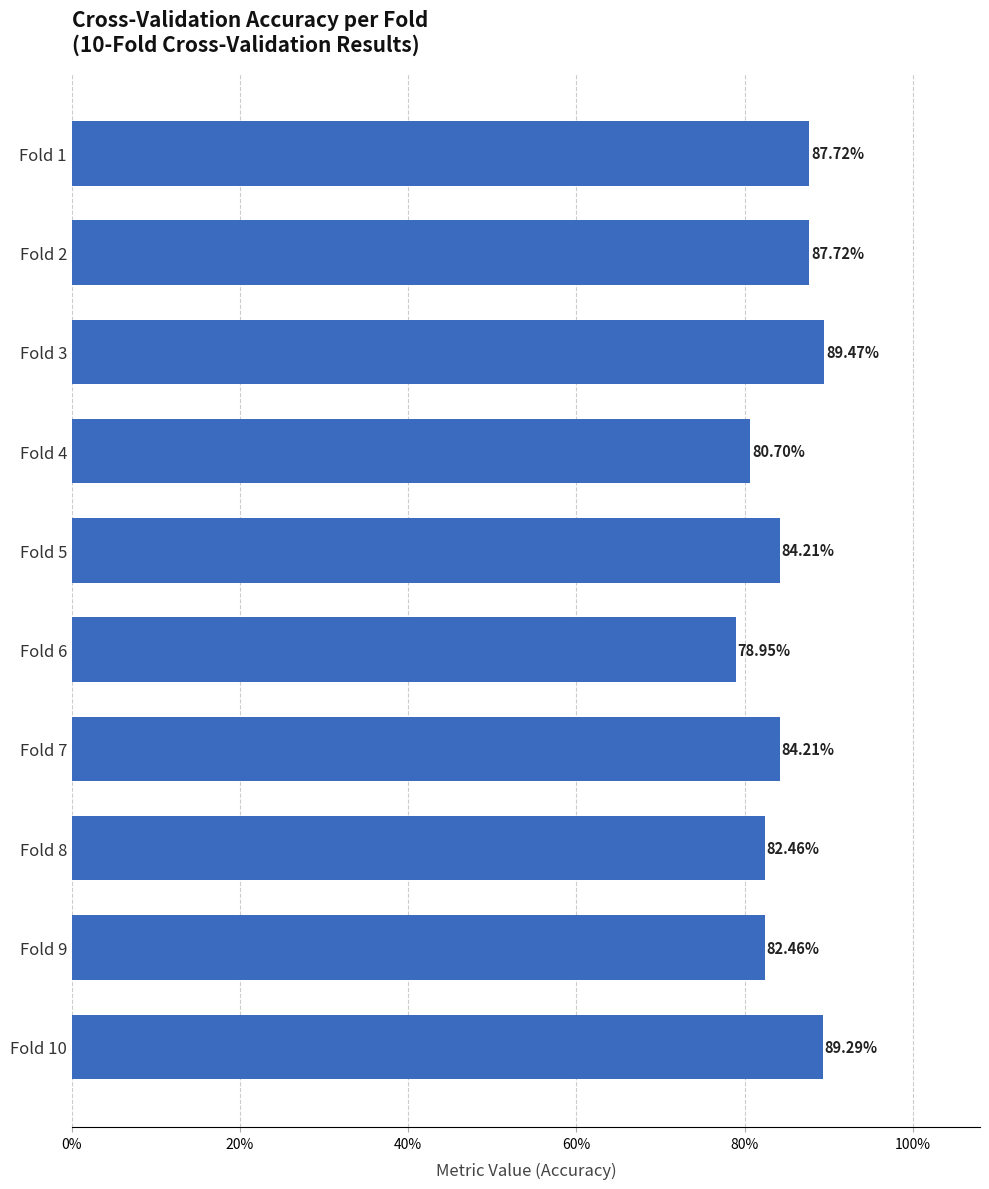

Does the chart contain any negative values?

No